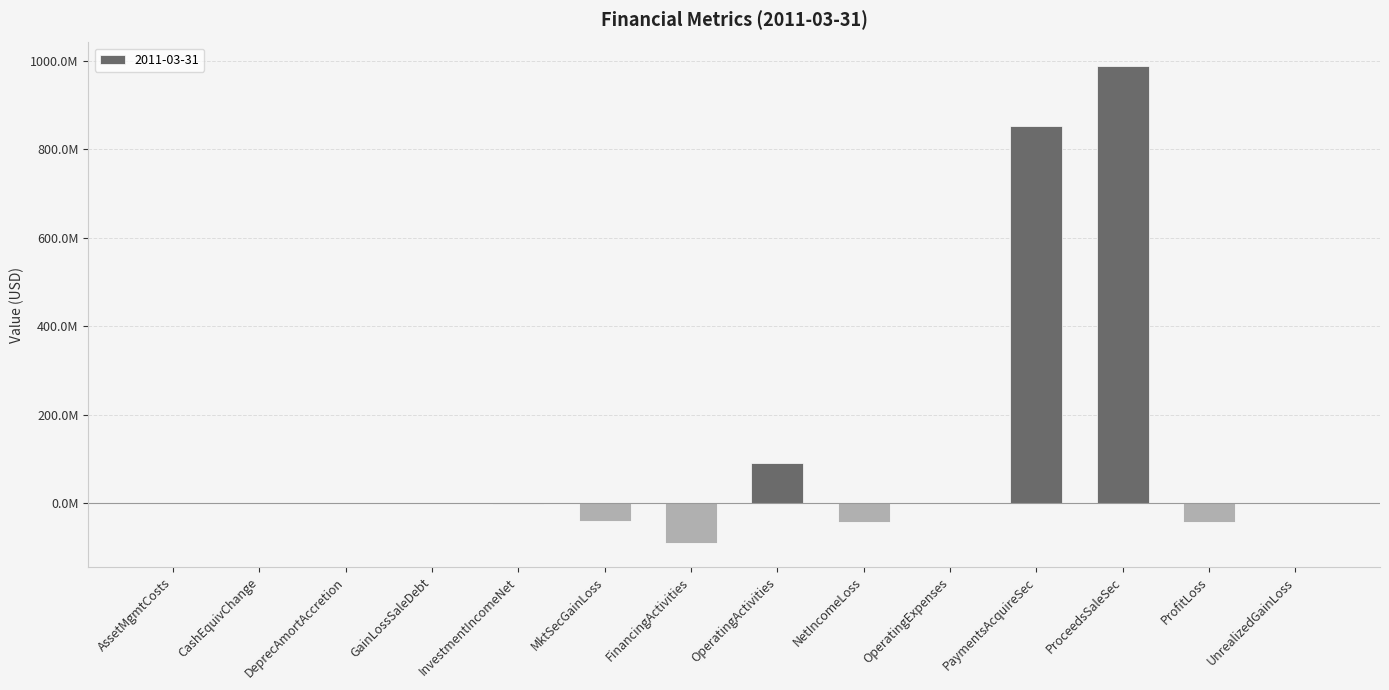

Are the bars horizontal?

No